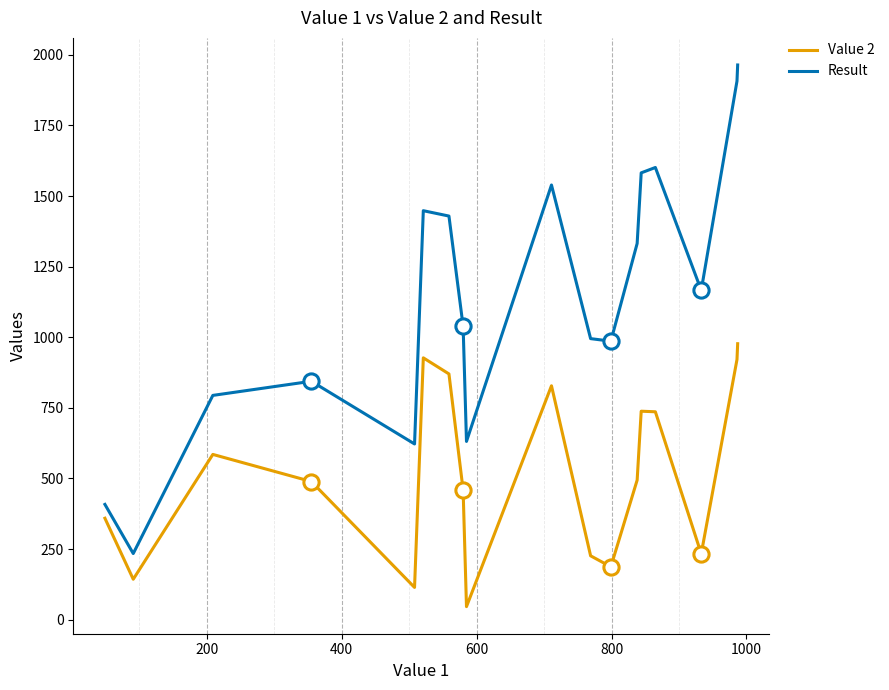

Rank the series by their average value, from highest to lowest.

Result, Value 2